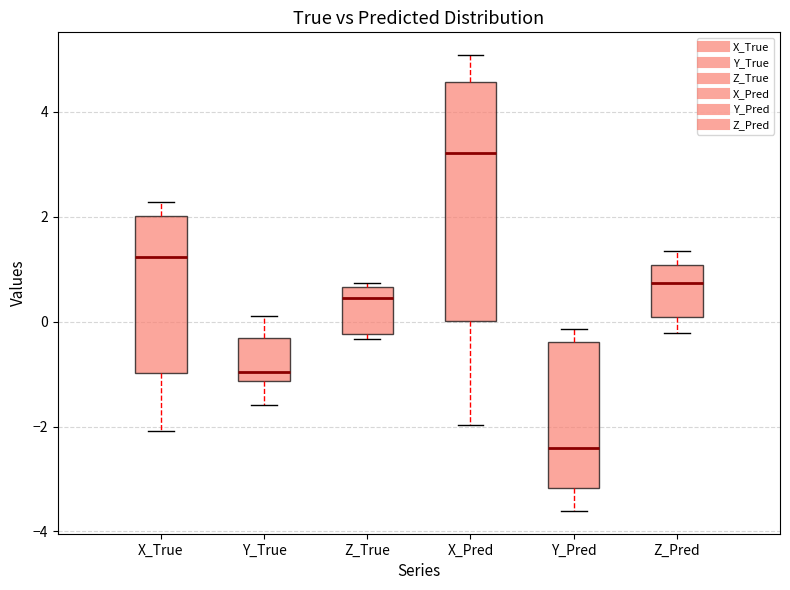

Reading left to right, transcribe this box plot: for each box, give where its median line is, the range the box spans, and where its two whiskers end, as read against the y-axis. The values are not printed on the chart, so give them approximately, as read against the axis.

X_True: median 1.2, box -1.0 to 2.0, whiskers -2.0 to 2.2
Y_True: median -1.0, box -1.2 to -0.4, whiskers -1.6 to 0.2
Z_True: median 0.4, box -0.2 to 0.6, whiskers -0.4 to 0.8
X_Pred: median 3.2, box 0.0 to 4.6, whiskers -2.0 to 5.0
Y_Pred: median -2.4, box -3.2 to -0.4, whiskers -3.6 to -0.2
Z_Pred: median 0.8, box 0.0 to 1.0, whiskers -0.2 to 1.4